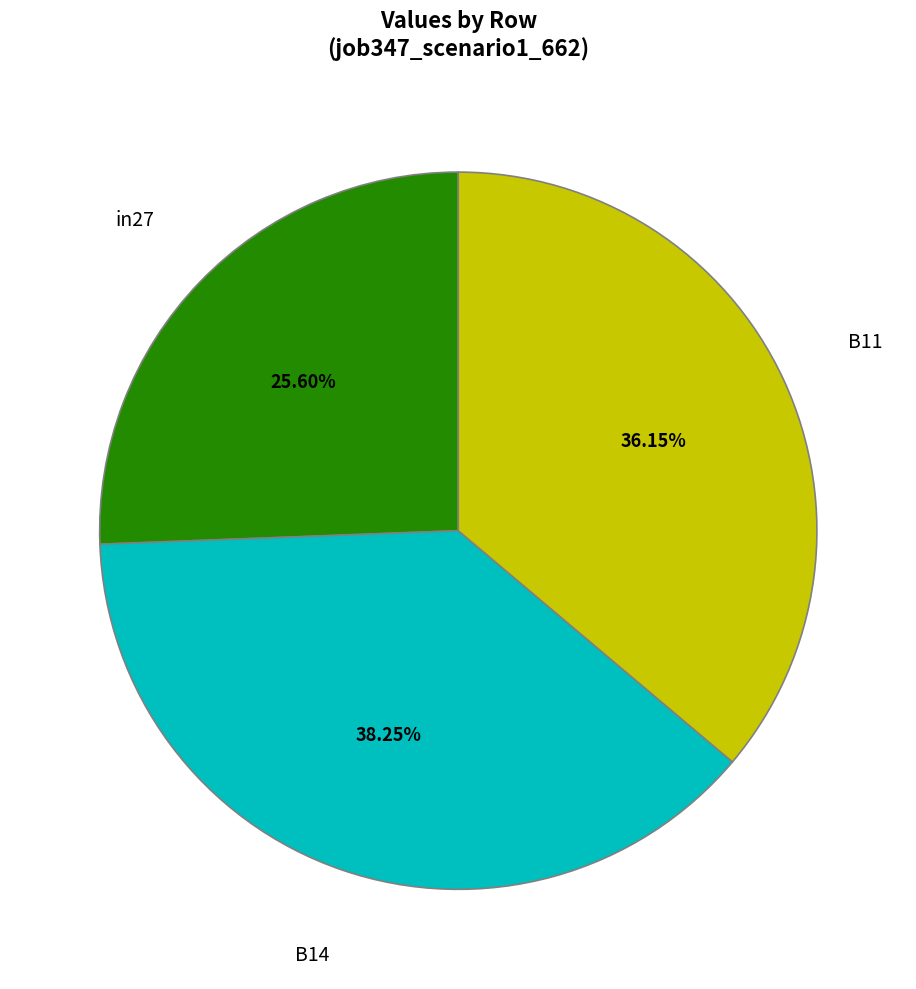

Does any single category account for the majority?

No